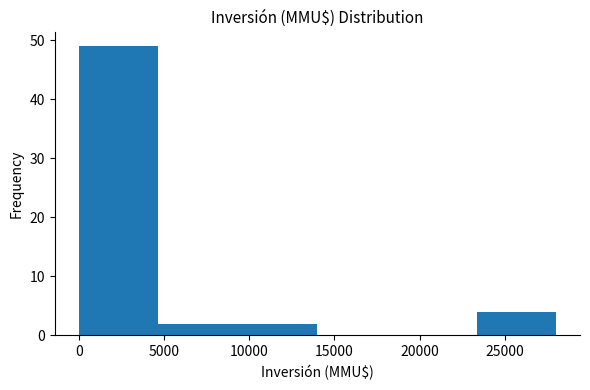

Reading left to right, transcribe this chart: for each bar, give the range it covers on the x-axis and its height. Neither the bar edges nor the heights are printed on the chart, so give them approximately, as read against the axes.

0 to 4500: 49
4500 to 9500: 2
9500 to 14000: 2
14000 to 18500: 0
18500 to 23500: 0
23500 to 28000: 4